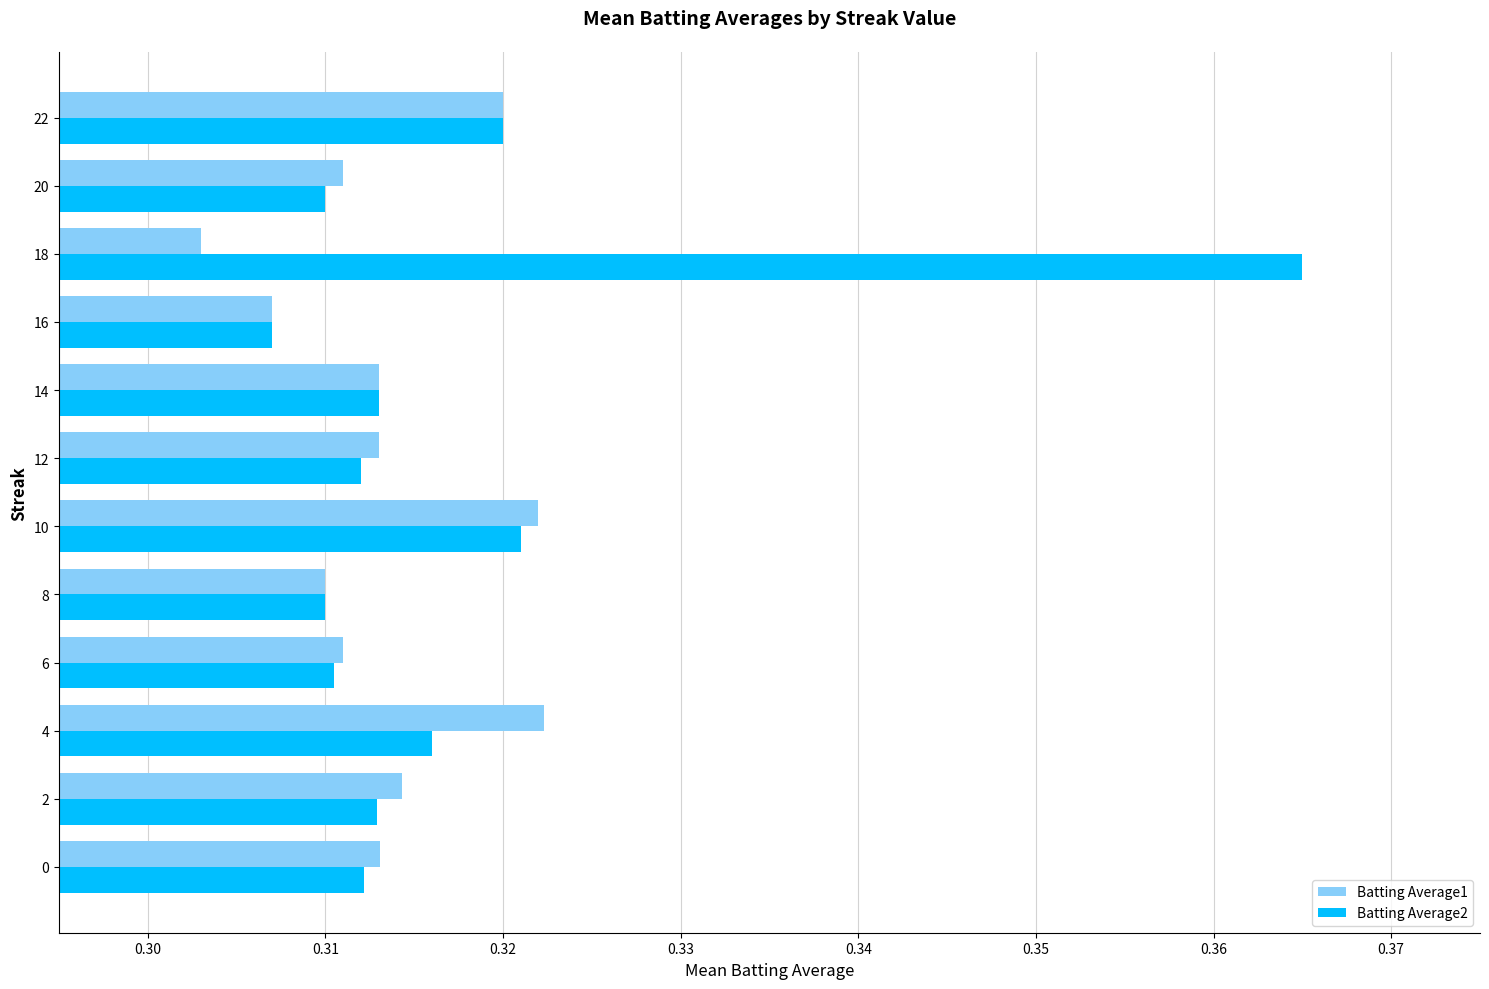

What is the sum of all Batting Average1 values?

3.8